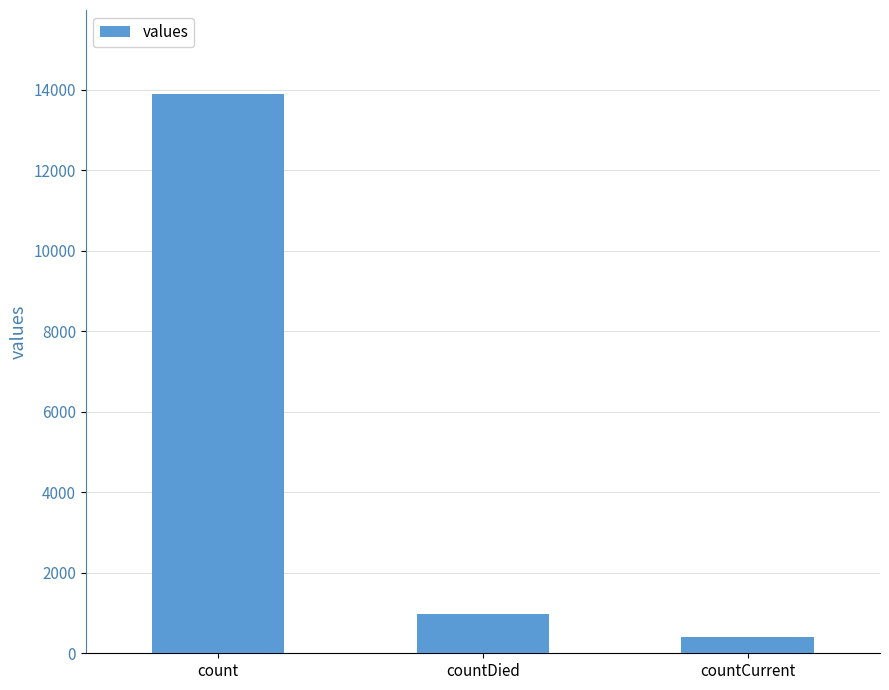

What position from the right is countCurrent?

1